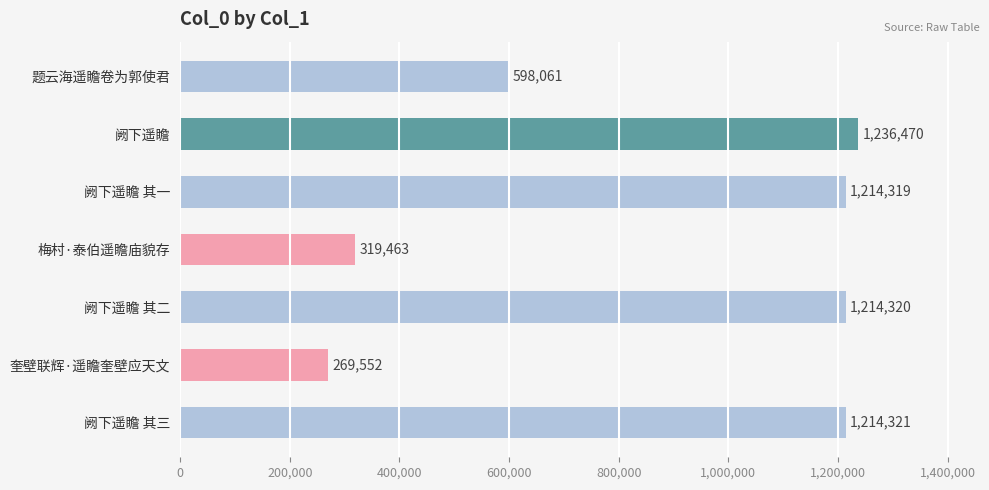

List the labels in order of value, largest first.

阙下遥瞻, 阙下遥瞻 其三, 阙下遥瞻 其二, 阙下遥瞻 其一, 题云海遥瞻卷为郭使君, 梅村·泰伯遥瞻庙貌存, 奎壁联辉·遥瞻奎壁应天文